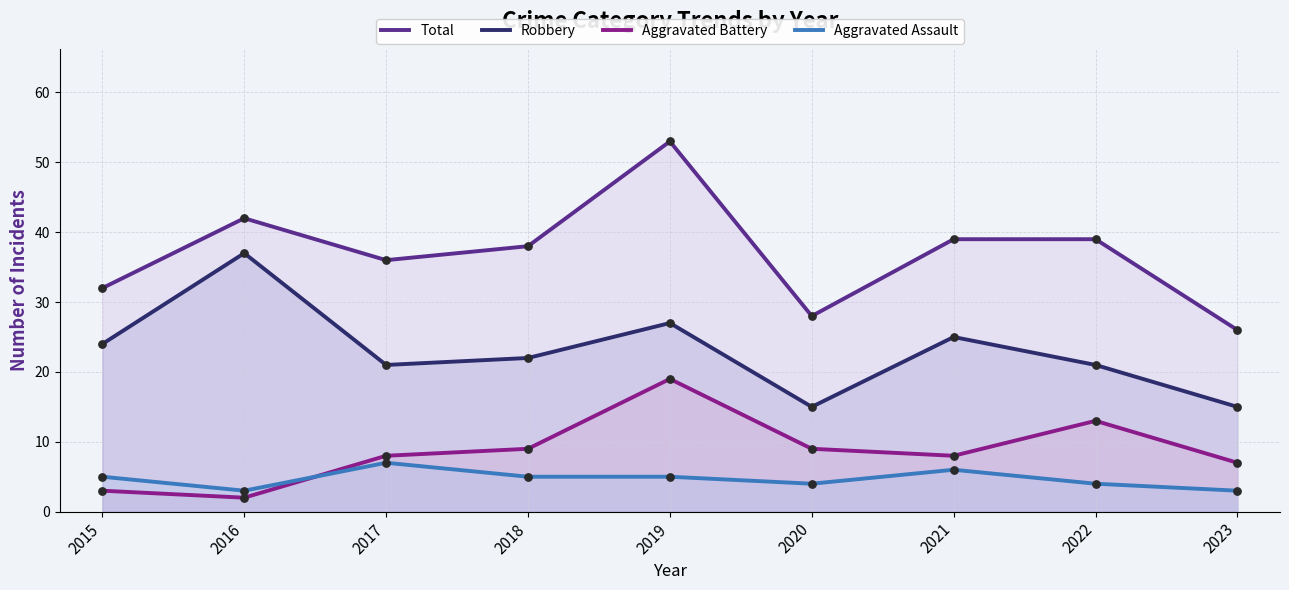

Which series reaches the maximum Y coordinate?

Total